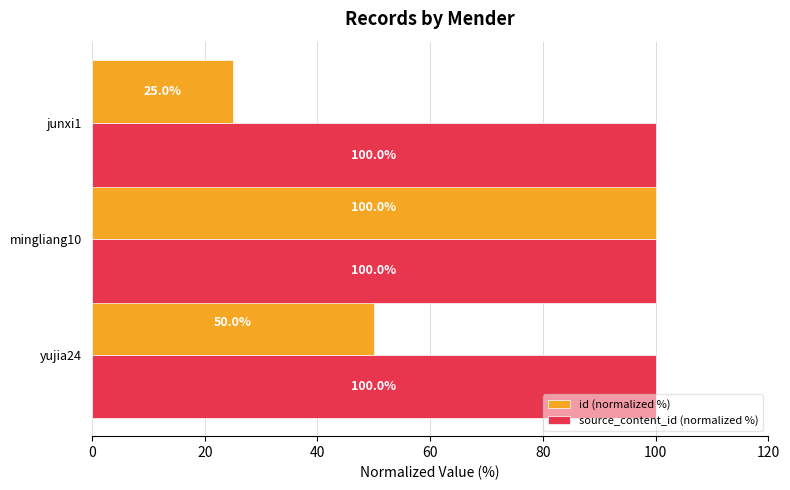

The source_content_id (normalized %) series shows 175.8 at mingliang10. True or false?

False